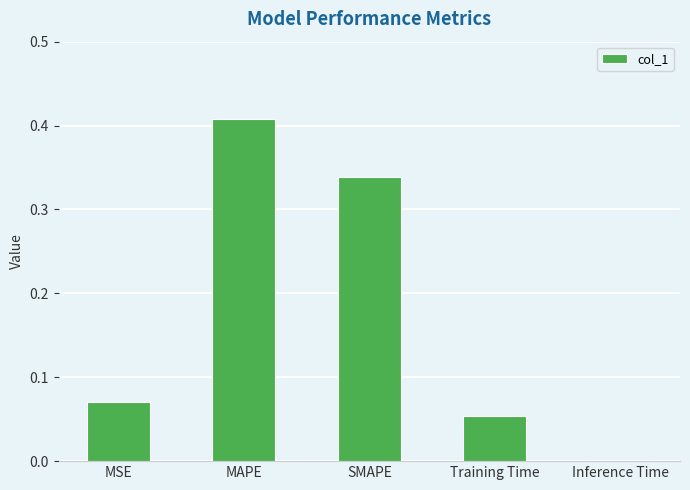

What is the average value?

0.2